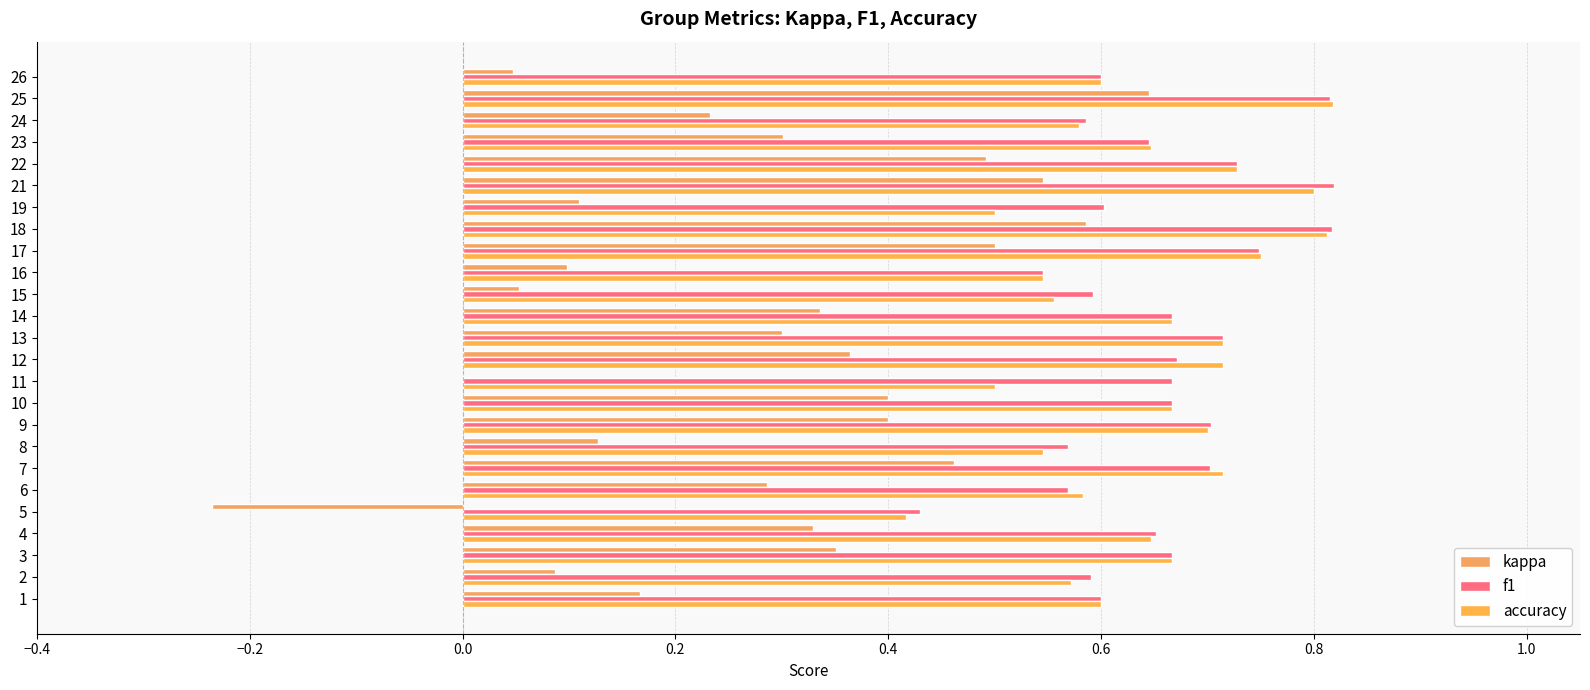

At which category is the sum across all series the highest?

25